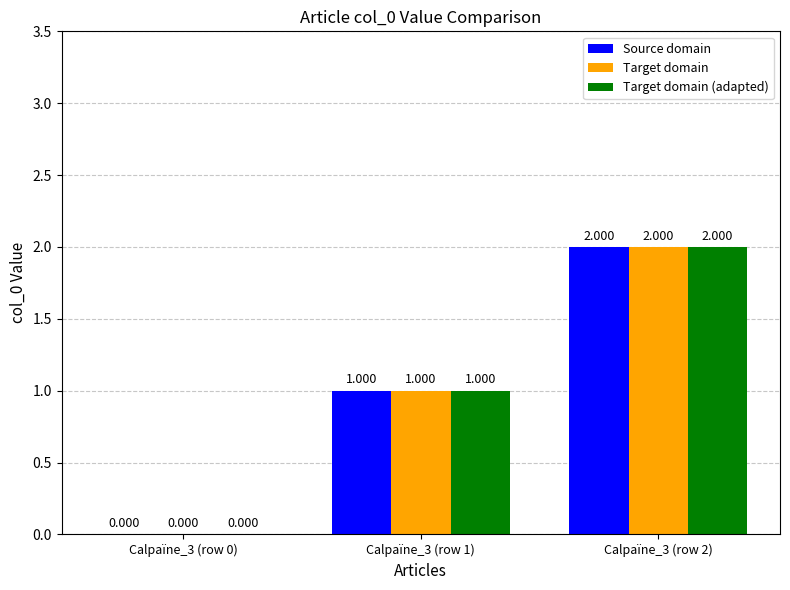

What is the total value across all series at Calpaïne_3 (row 1)?

3